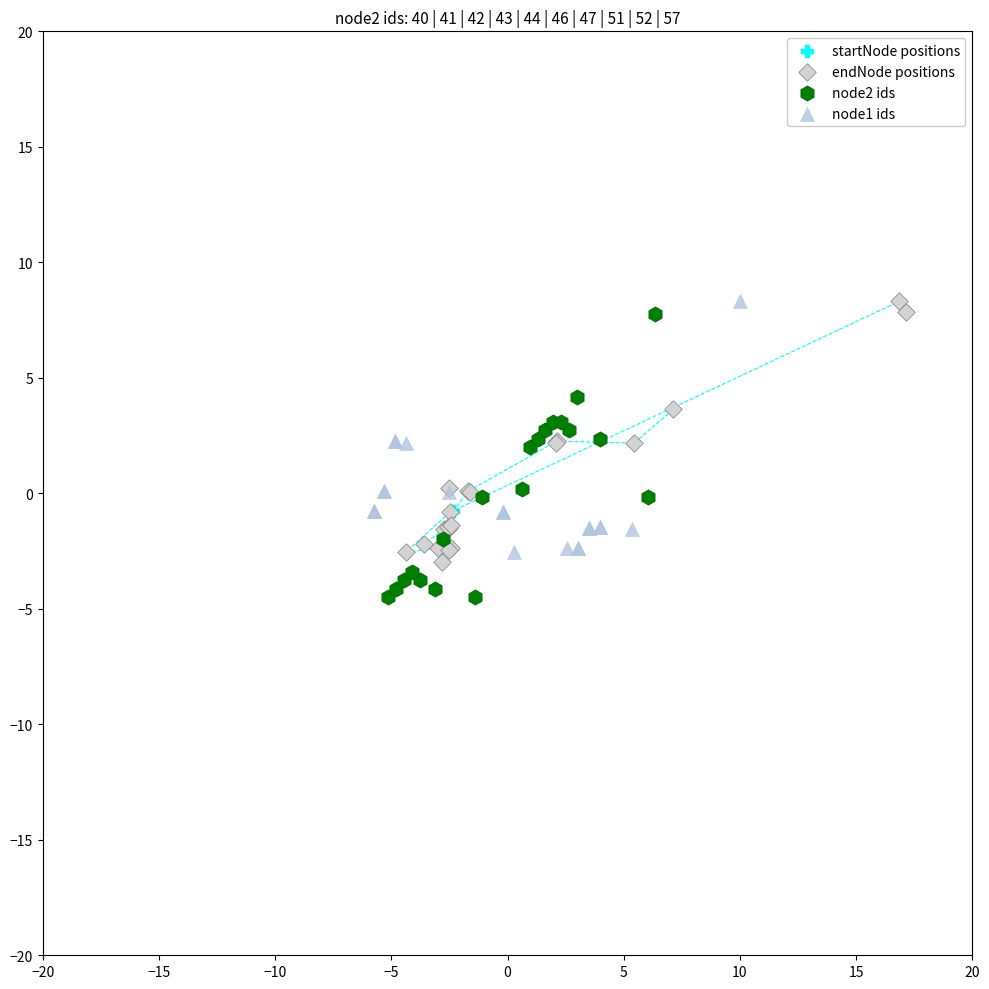

Which series contains the lowest Y value?

node2 ids